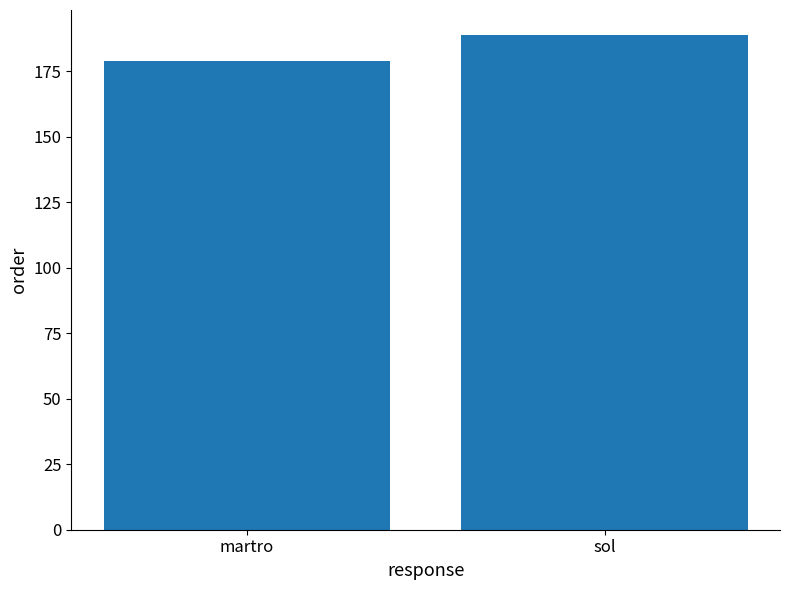

What is the approximate value at sol, to the nearest 10?

190